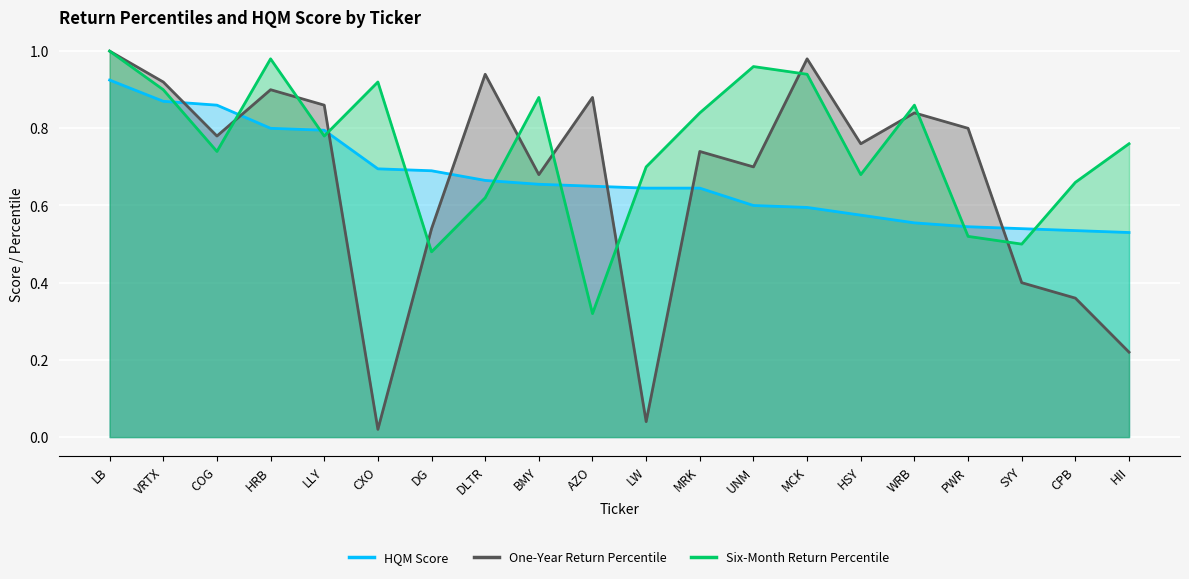

Rank the categories by One-Year Return Percentile value from highest to lowest.

LB, MCK, DLTR, VRTX, HRB, AZO, LLY, WRB, PWR, COG, HSY, MRK, UNM, BMY, DG, SYY, CPB, HII, LW, CXO